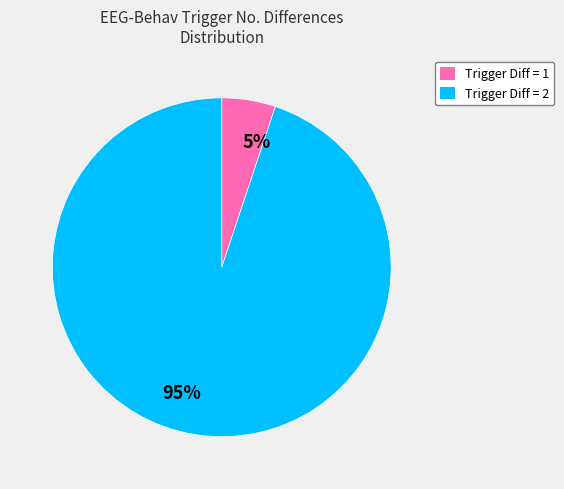

Which category has the smallest portion of the pie?

5%